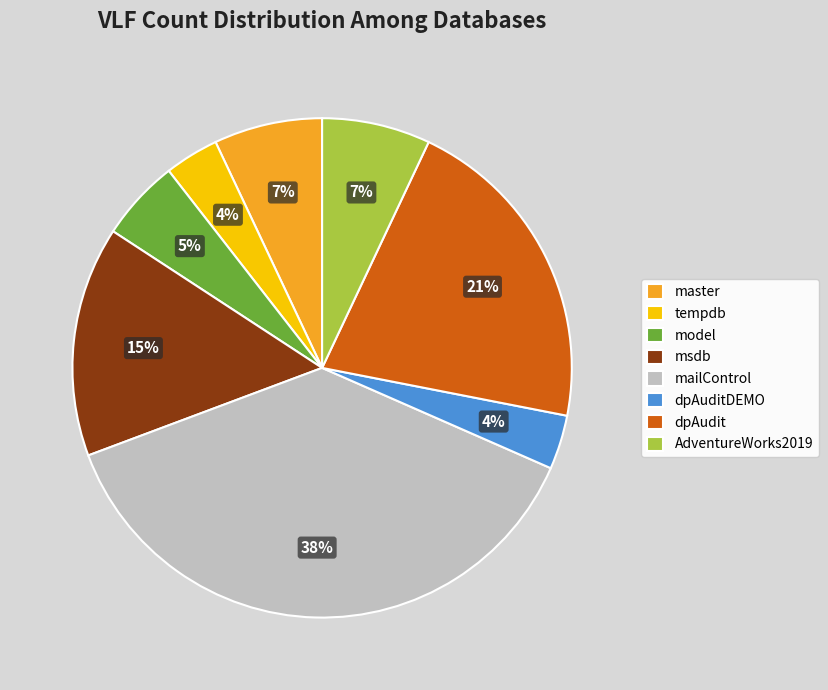

What is the ratio of the value at dpAudit to the value at msdb?

1.4